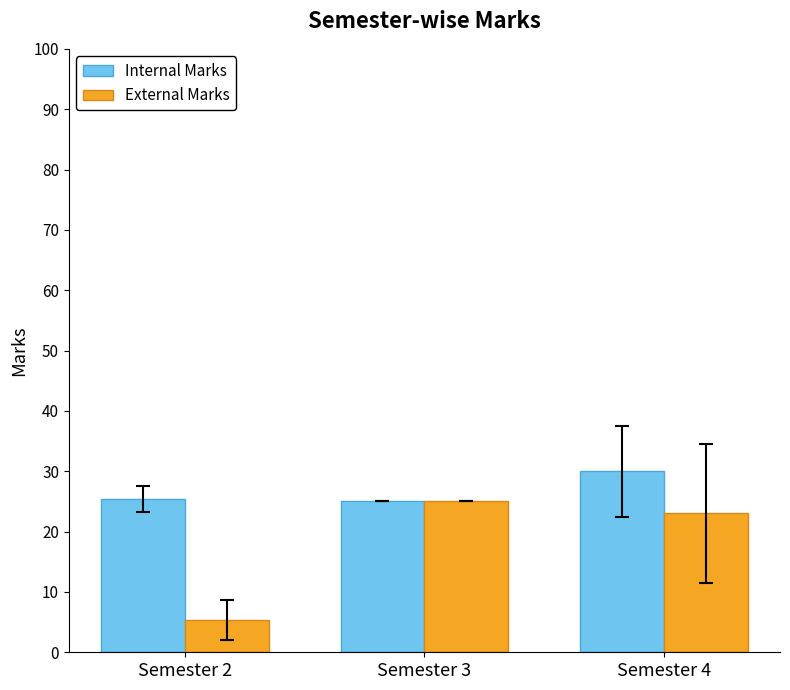

At which label is External Marks closest to 15?

Semester 4